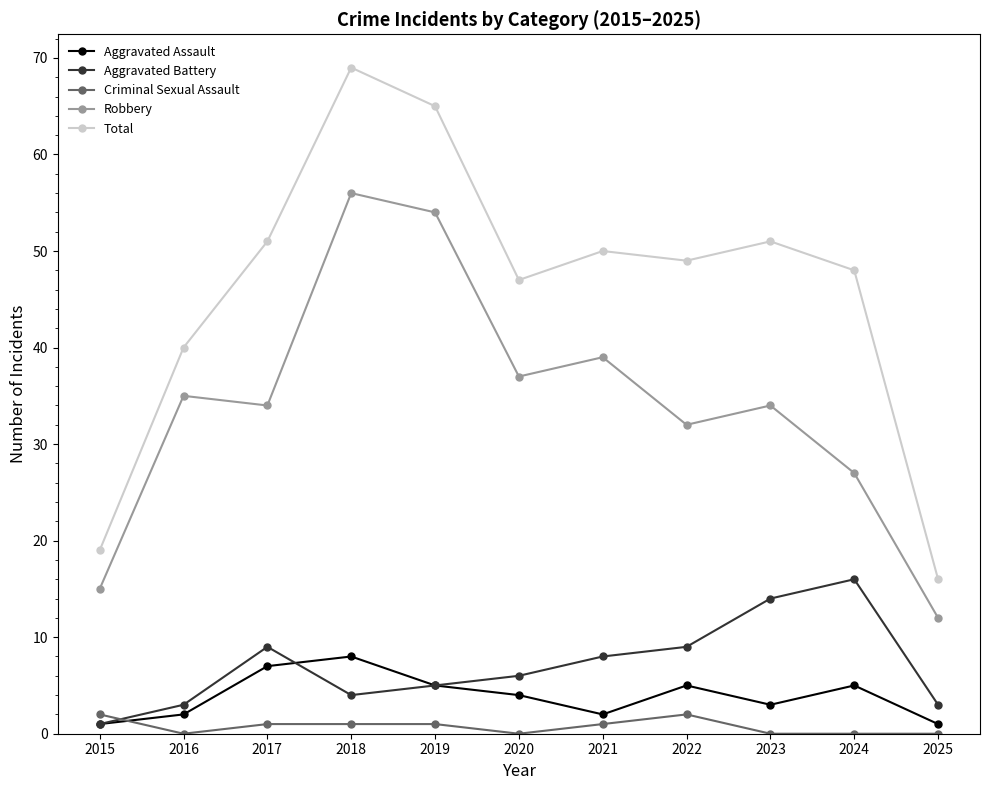

Which series has the largest total across all categories?

Total